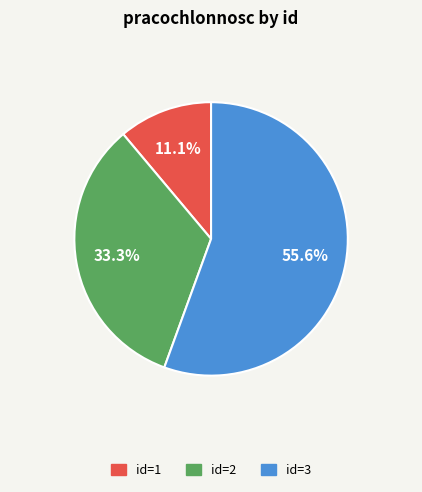

Does any single category account for the majority?

Yes